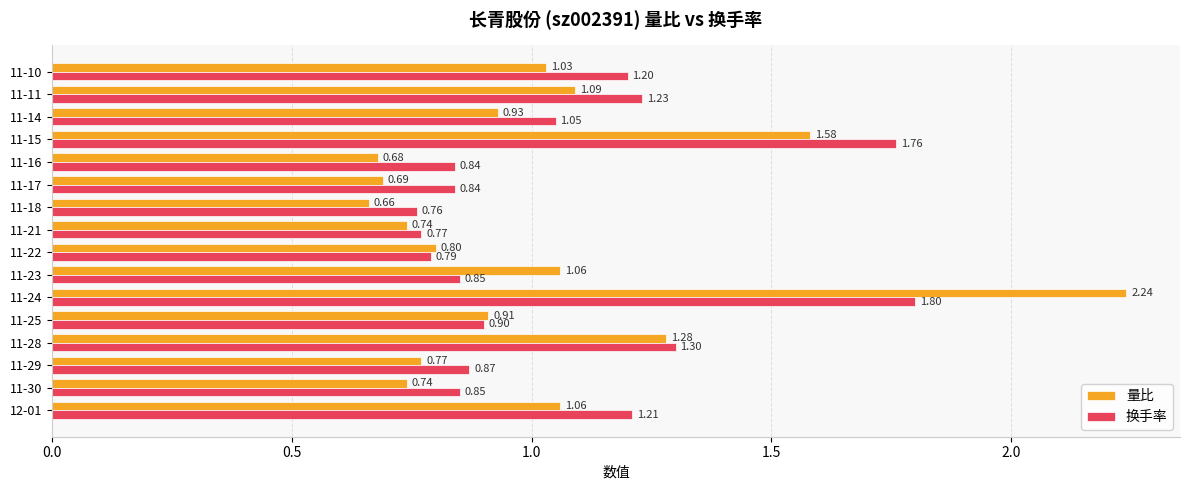

Between 11-25 and 11-16, which series saw the biggest shift?

量比